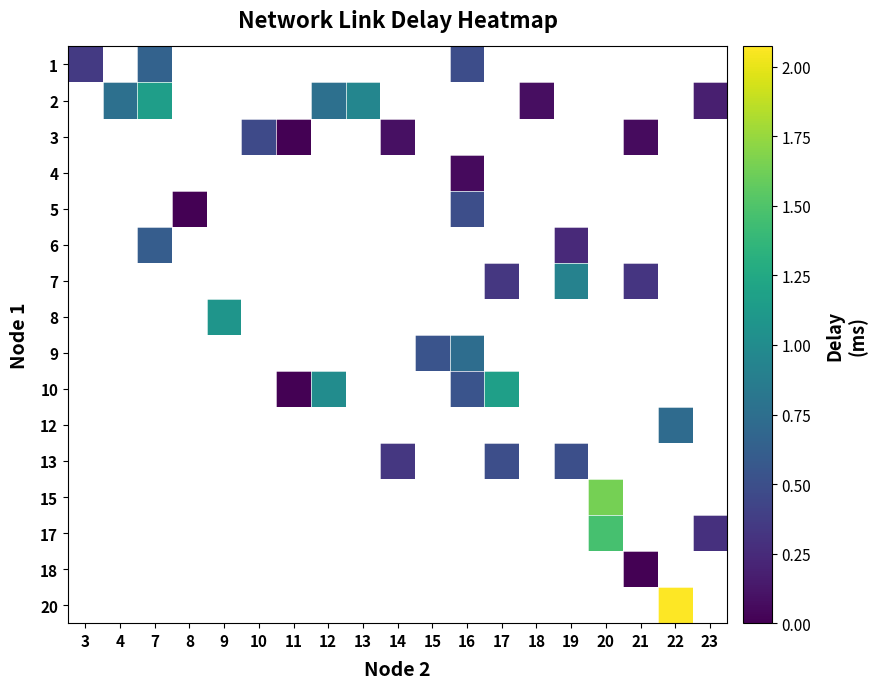

Is the value of row_4 at 10 greater than the value of row_12 at 22?

No